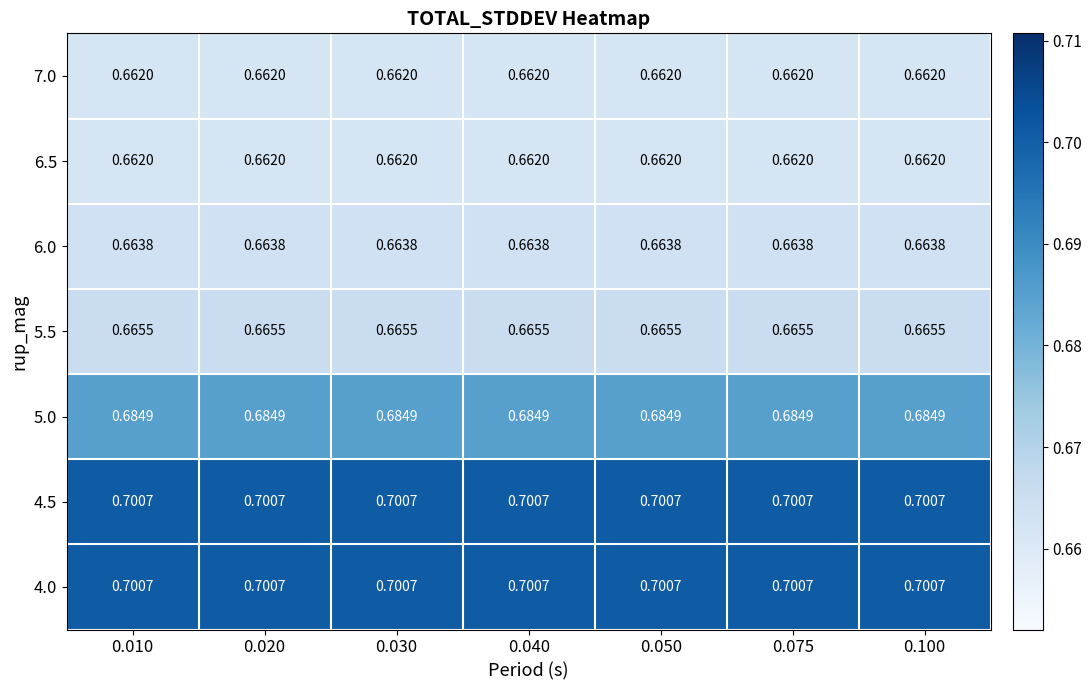

Is the value of 5.5 at 0.010 greater than the value of 4.5 at 0.100?

No